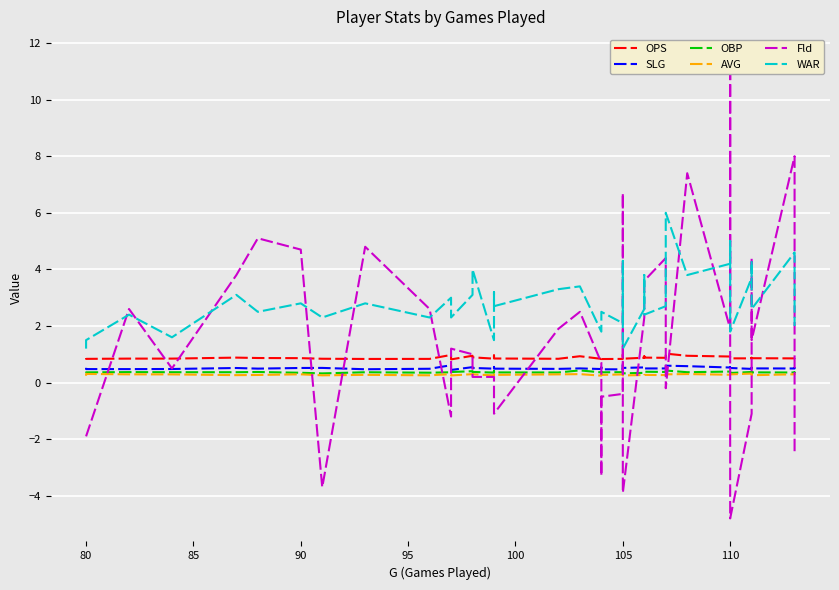

Reading left to right, what are all the values shown in this chart?

OPS: 0.9	0.8	0.8	0.8	0.9	0.9	0.9	0.8	0.8	0.8	1.0	0.8	0.9	0.9	0.8	1.0	0.9	0.8	0.9	0.8	0.9	0.8	0.8	1.0	0.8	0.9	0.9	0.9	0.9	1.0	0.9	0.9	0.9	0.9	0.9	0.9	0.9	0.9	0.9	0.9
SLG: 0.5	0.5	0.5	0.5	0.5	0.5	0.5	0.5	0.5	0.5	0.6	0.4	0.5	0.5	0.5	0.6	0.5	0.5	0.5	0.5	0.5	0.5	0.5	0.6	0.5	0.5	0.6	0.5	0.5	0.6	0.6	0.5	0.5	0.5	0.5	0.5	0.5	0.5	0.5	0.5
OBP: 0.3	0.4	0.4	0.4	0.4	0.4	0.3	0.3	0.4	0.3	0.4	0.4	0.4	0.4	0.4	0.4	0.4	0.4	0.4	0.4	0.4	0.4	0.4	0.4	0.3	0.3	0.4	0.4	0.4	0.4	0.4	0.4	0.4	0.3	0.4	0.3	0.4	0.4	0.4	0.3
AVG: 0.2	0.3	0.3	0.3	0.3	0.3	0.3	0.3	0.3	0.3	0.3	0.3	0.3	0.3	0.3	0.3	0.3	0.3	0.3	0.2	0.3	0.3	0.3	0.3	0.3	0.3	0.3	0.3	0.3	0.3	0.3	0.3	0.3	0.3	0.3	0.3	0.3	0.3	0.3	0.3
Fld: -1.9	-1.9	2.6	0.5	3.8	5.1	4.7	-3.7	4.8	2.6	-1.2	1.2	1.0	0.2	0.2	-0.4	-1.1	1.9	2.5	0.7	-3.3	-0.5	-0.4	6.7	-3.9	2.3	3.2	3.6	4.4	-0.2	7.4	1.9	11.5	-4.8	-1.1	4.4	1.5	8.0	6.1	-2.5
WAR: 1.2	1.5	2.4	1.6	3.1	2.5	2.8	2.3	2.8	2.3	3.0	2.3	3.1	4.0	1.5	3.2	2.7	3.3	3.4	1.8	2.4	2.5	2.1	4.3	1.2	2.6	3.8	2.4	2.7	6.0	3.8	4.2	5.0	1.8	3.7	4.3	2.6	4.6	4.1	2.0